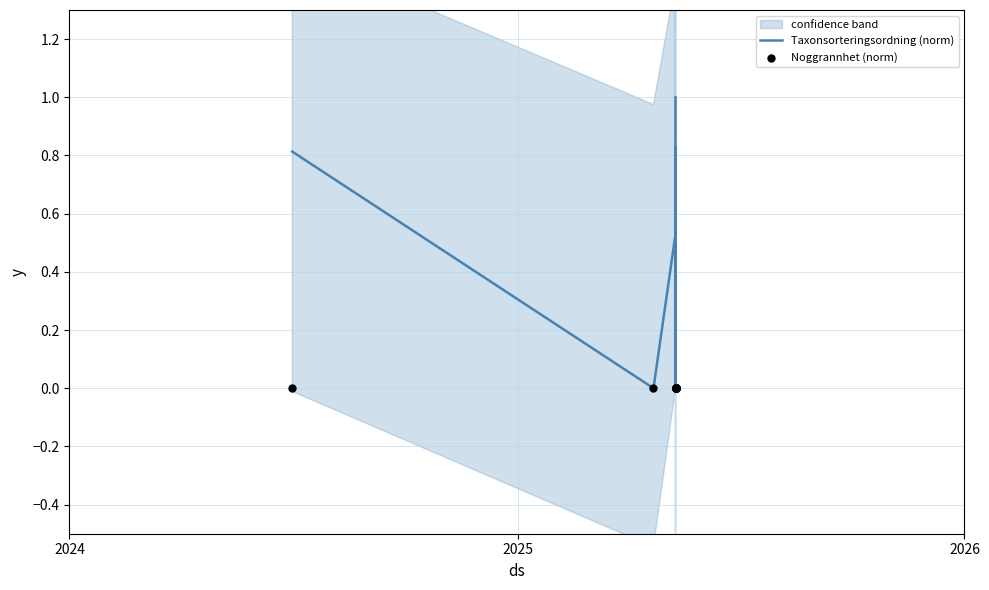

What are all the series names shown in the legend?

Taxonsorteringsordning (norm), Noggrannhet (norm)